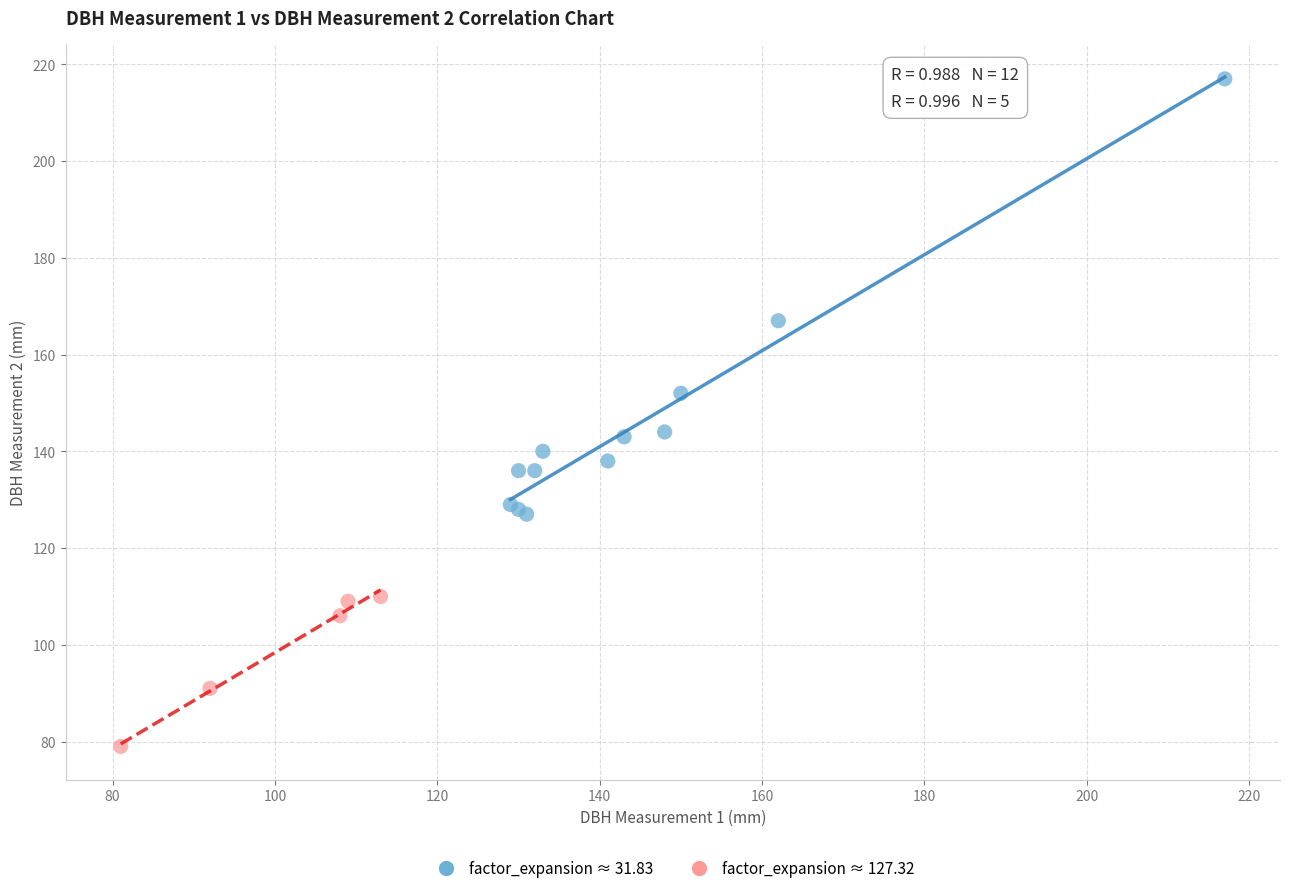

What are all the series names shown in the legend?

factor_expansion ≈ 31.83, factor_expansion ≈ 127.32